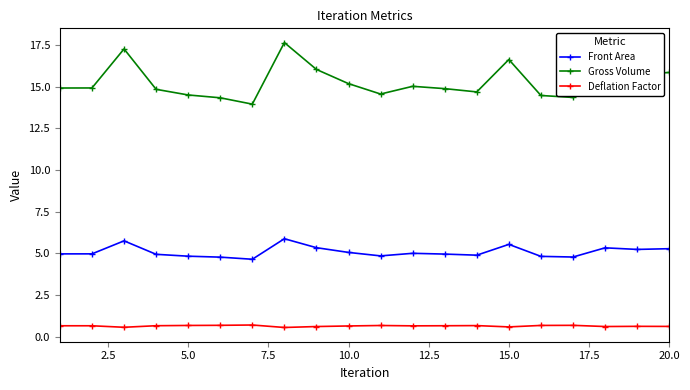

What is the smallest value displayed?

0.6